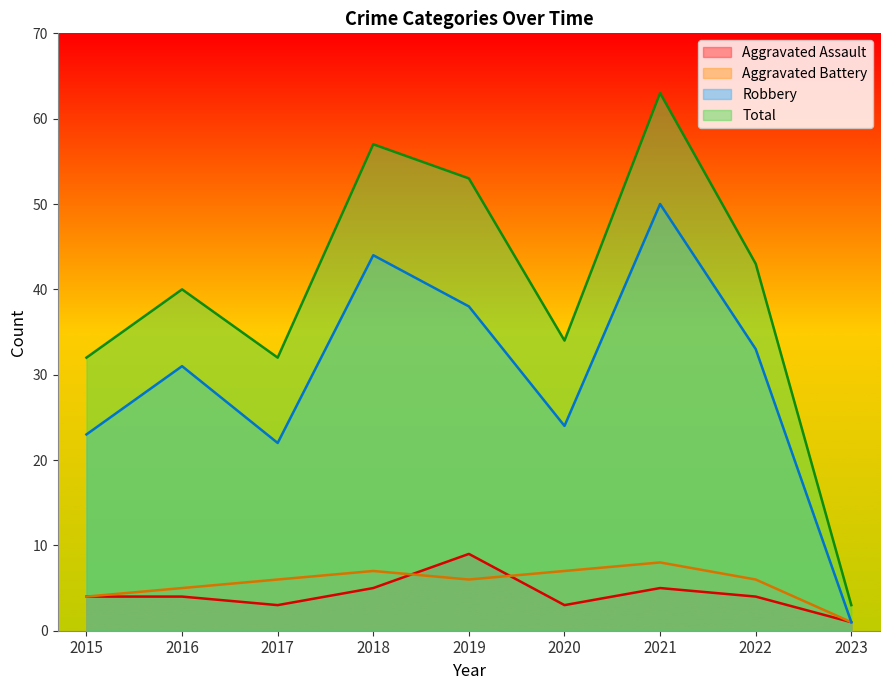

What is the value of the Aggravated Battery point at the 8th from the left?

6